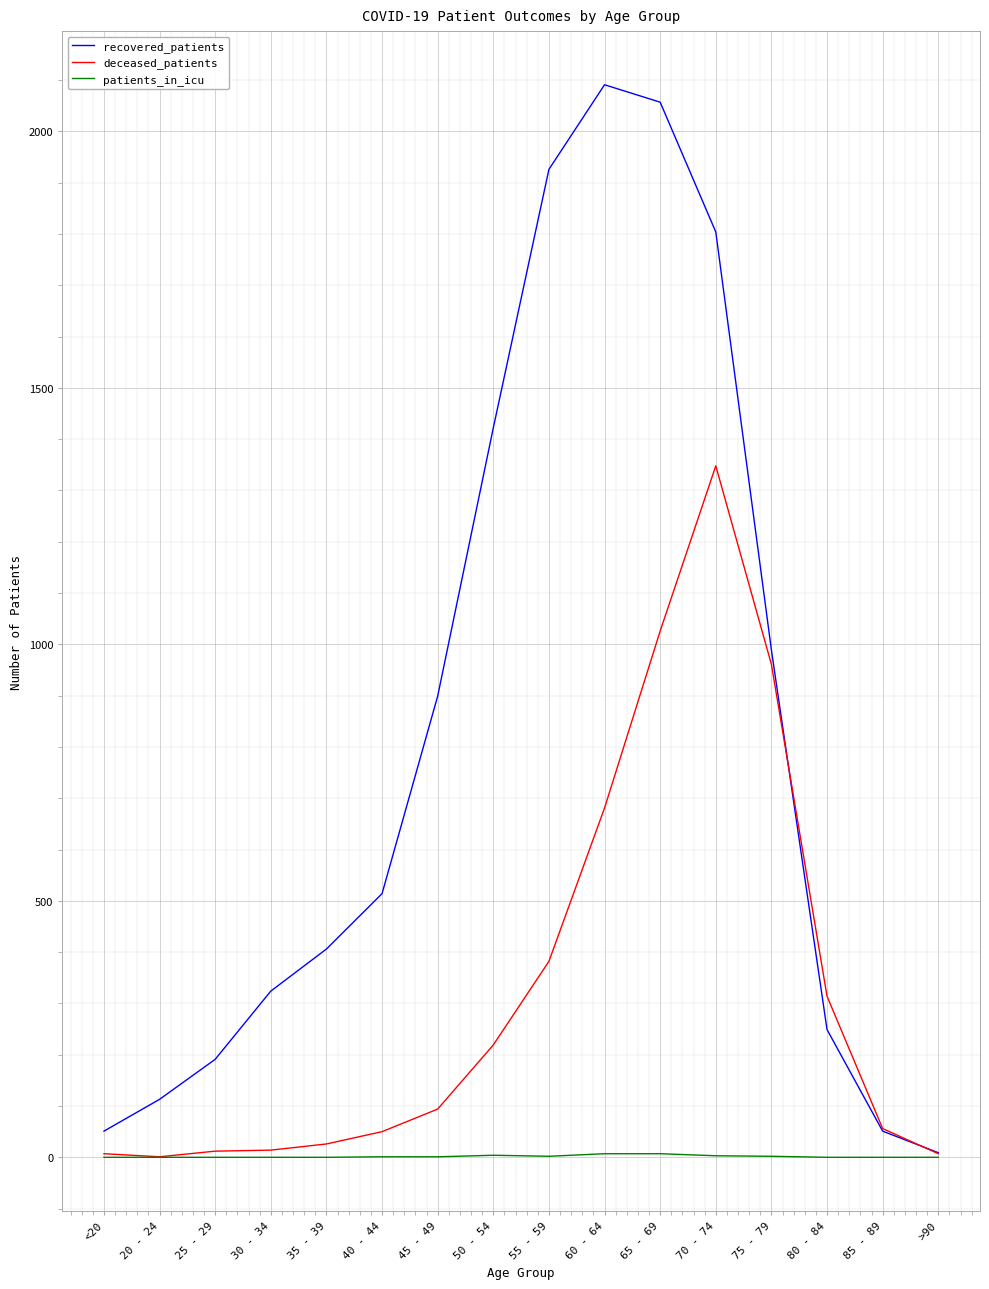

How many lines are shown in the chart?

3